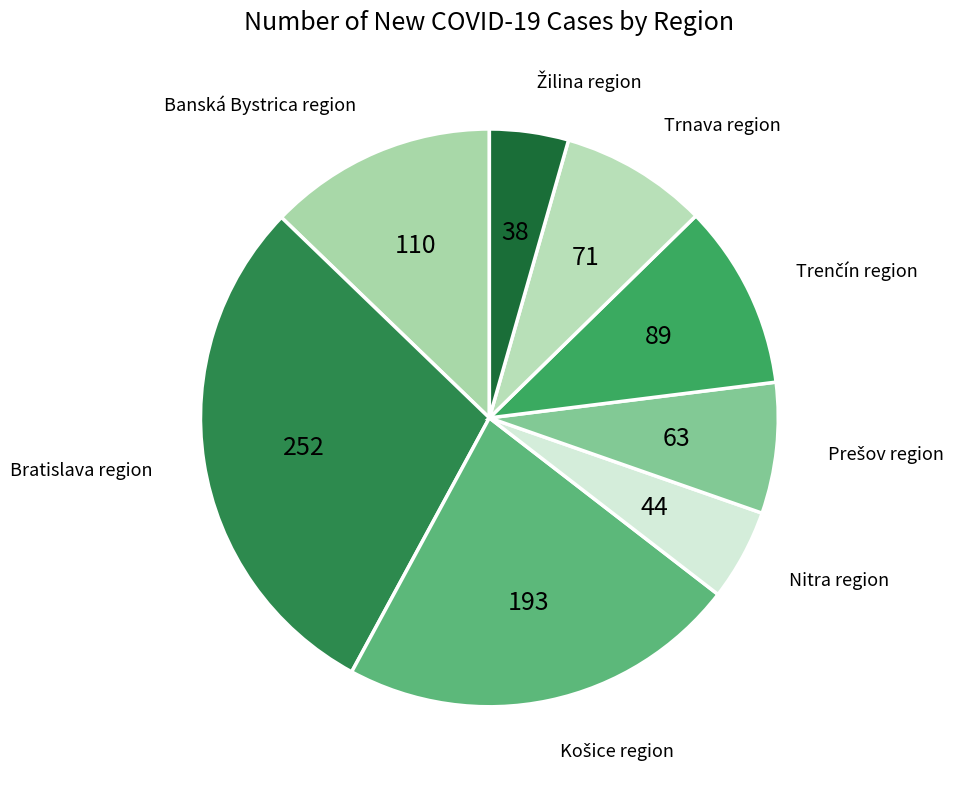

Which category has the smallest portion of the pie?

Žilina region